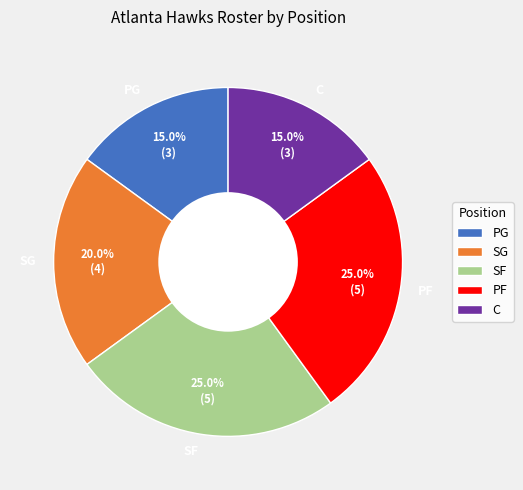

True or false: C accounts for 23% of the total.

False